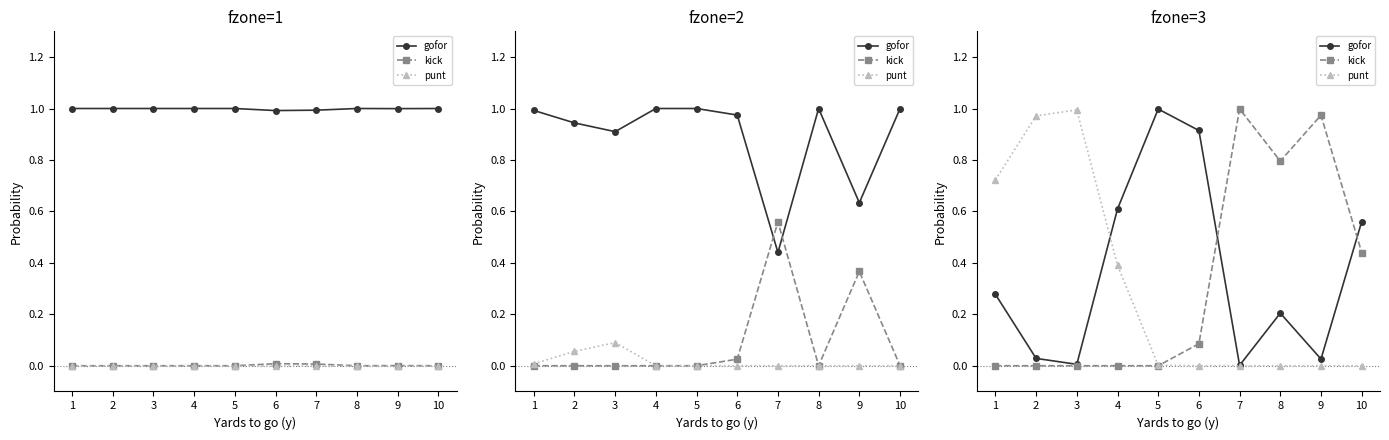

List the series in order of their peak value, highest first.

kick, gofor, punt